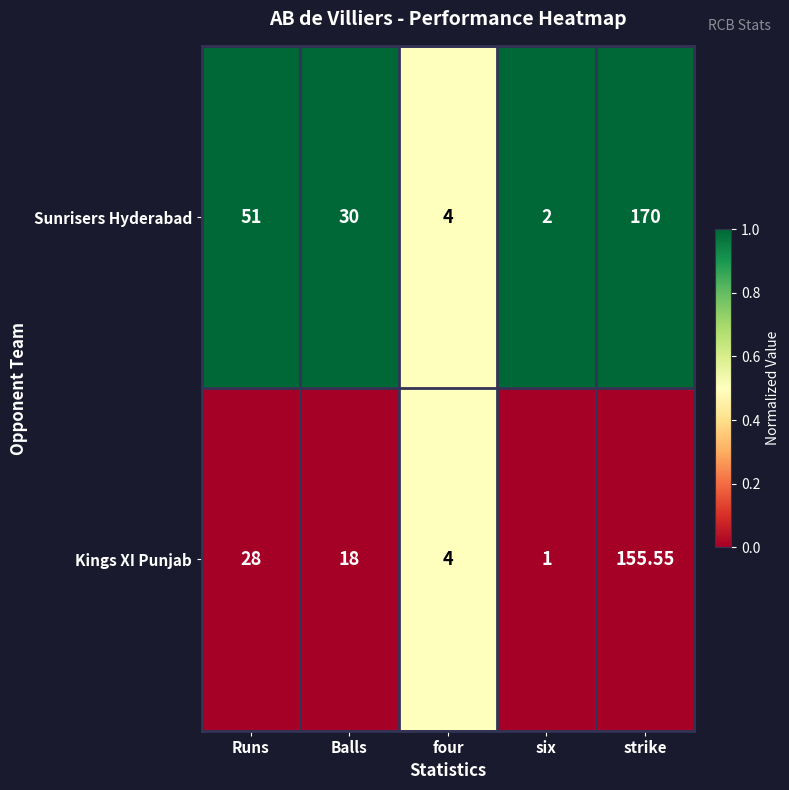

Between Balls and strike, which series saw the biggest shift?

Sunrisers Hyderabad